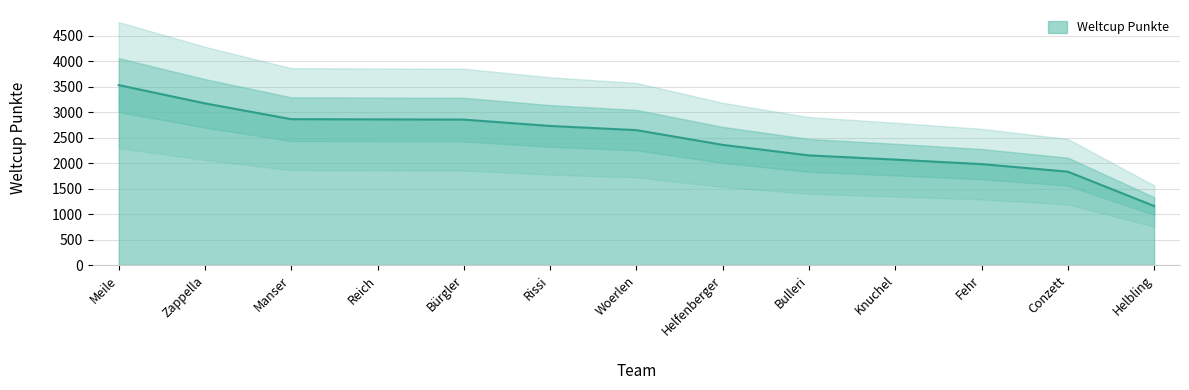

True or false: there are more than 0 points higher than both neighbors.

False